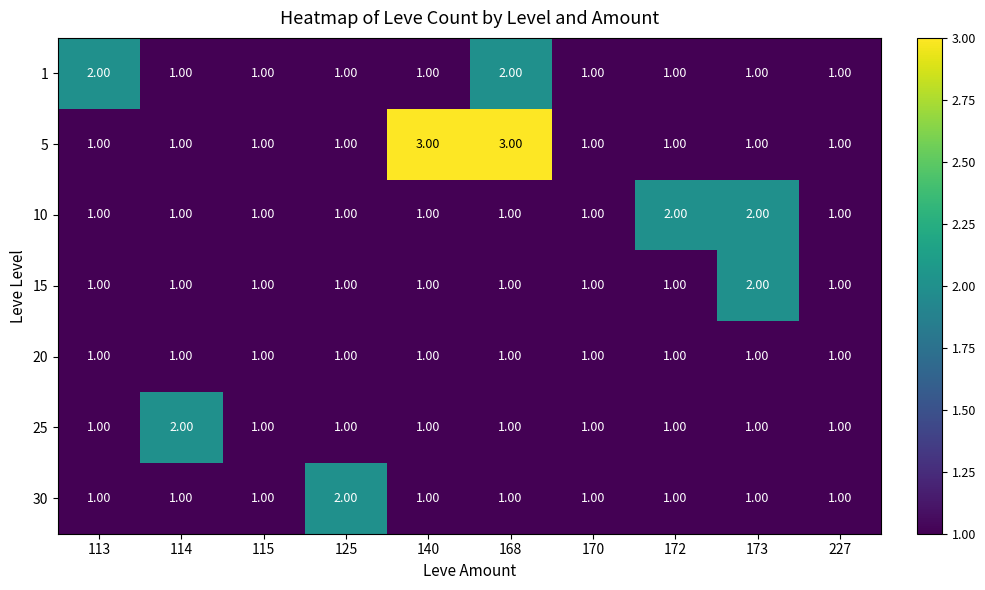

What is the total value across all series at 113?

8